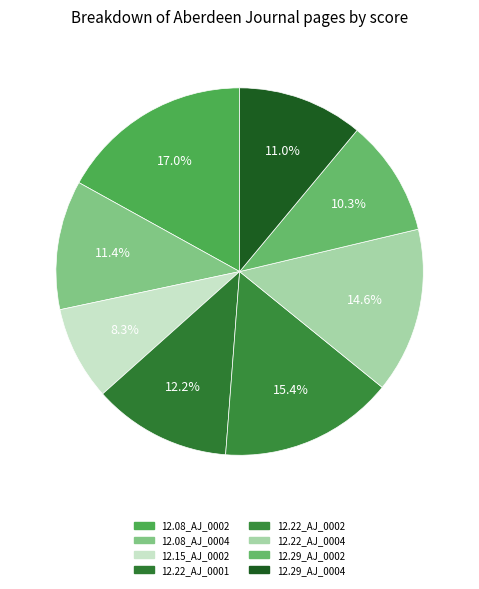

How many segments does this pie chart have?

8